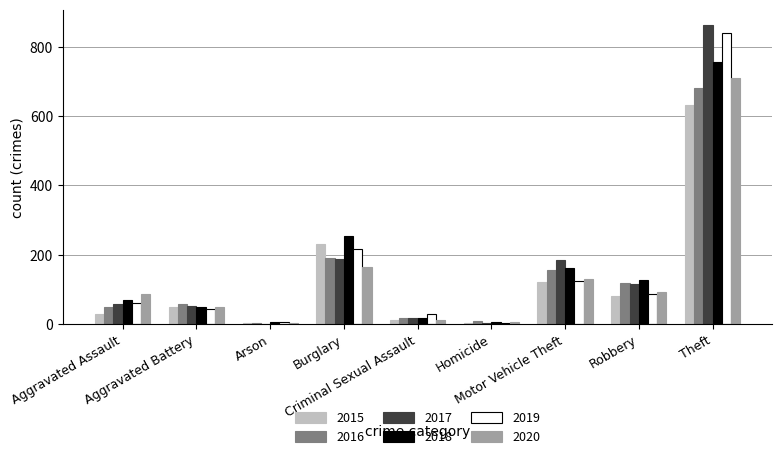

Which series has the widest spread of values?

2017